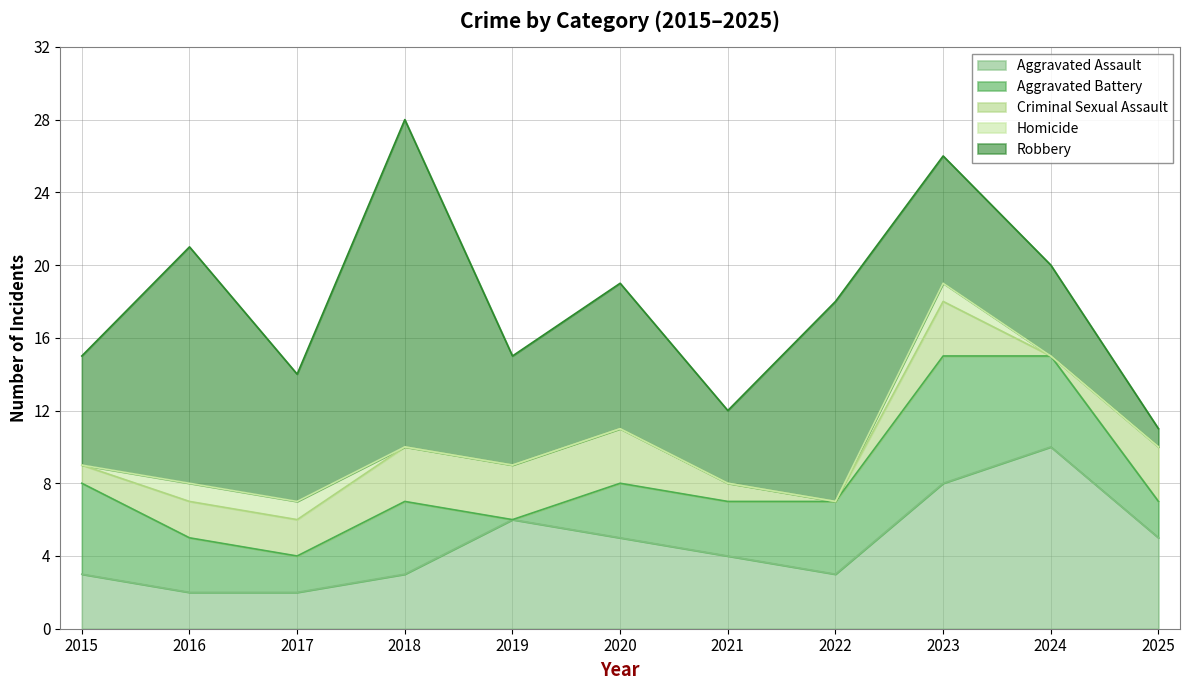

Reading right to left, extract all data points from this chart.

Aggravated Assault: 5	10	8	3	4	5	6	3	2	2	3
Aggravated Battery: 2	5	7	4	3	3	0	4	2	3	5
Criminal Sexual Assault: 3	0	3	0	1	3	3	3	2	2	1
Homicide: 0	0	1	0	0	0	0	0	1	1	0
Robbery: 1	5	7	11	4	8	6	18	7	13	6